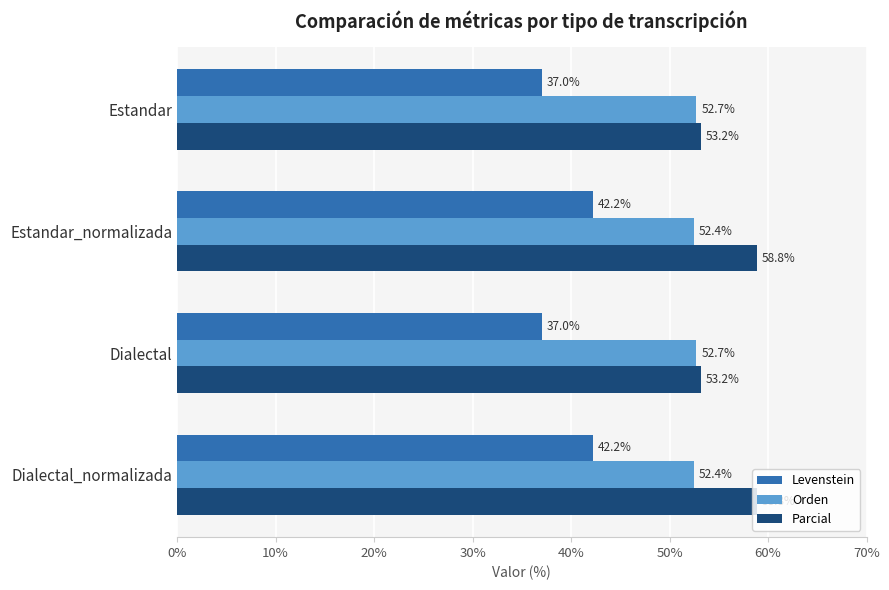

What is the maximum value shown in the chart?

58.8